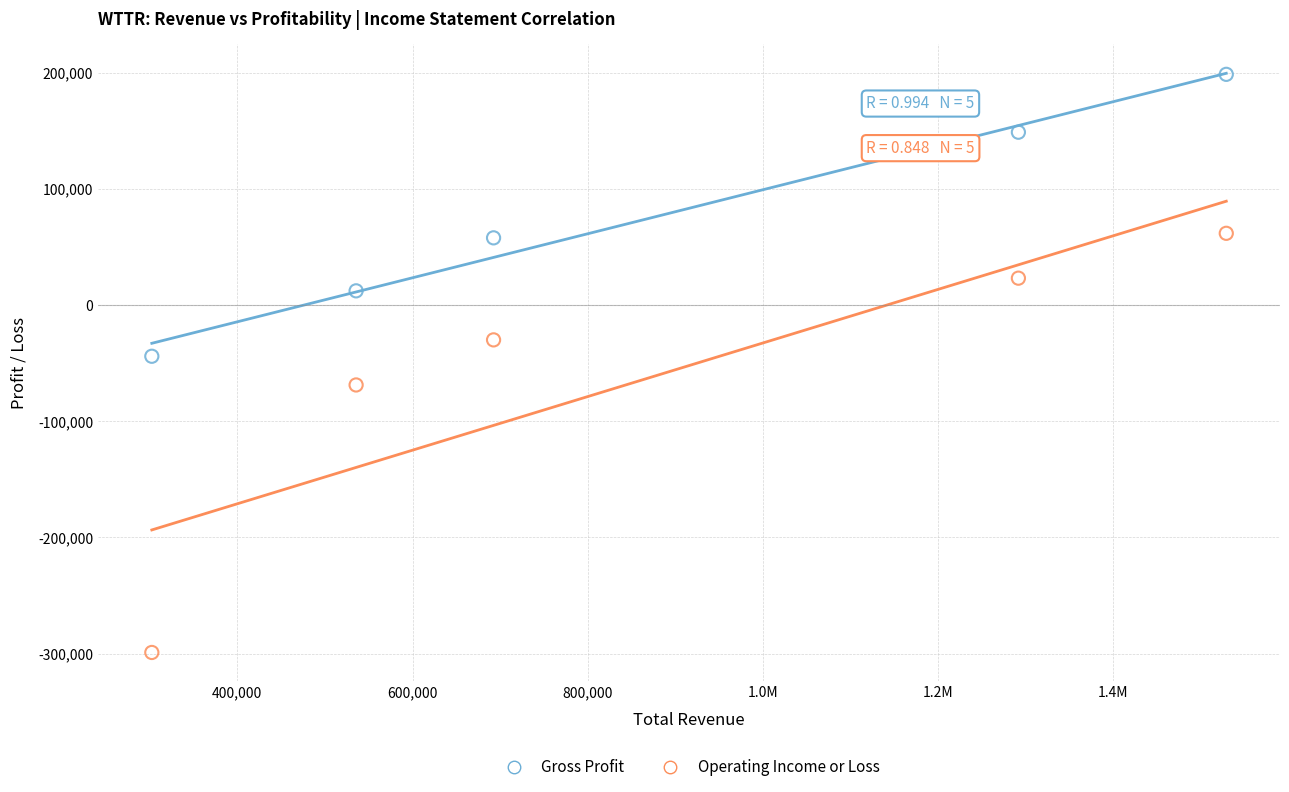

Which series has the largest Y range (max minus min)?

Operating Income or Loss